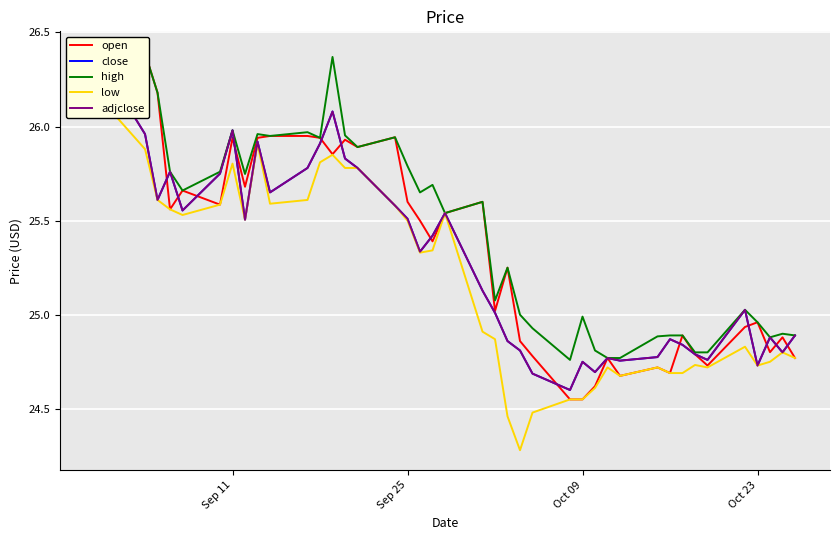

How many lines are shown in the chart?

5